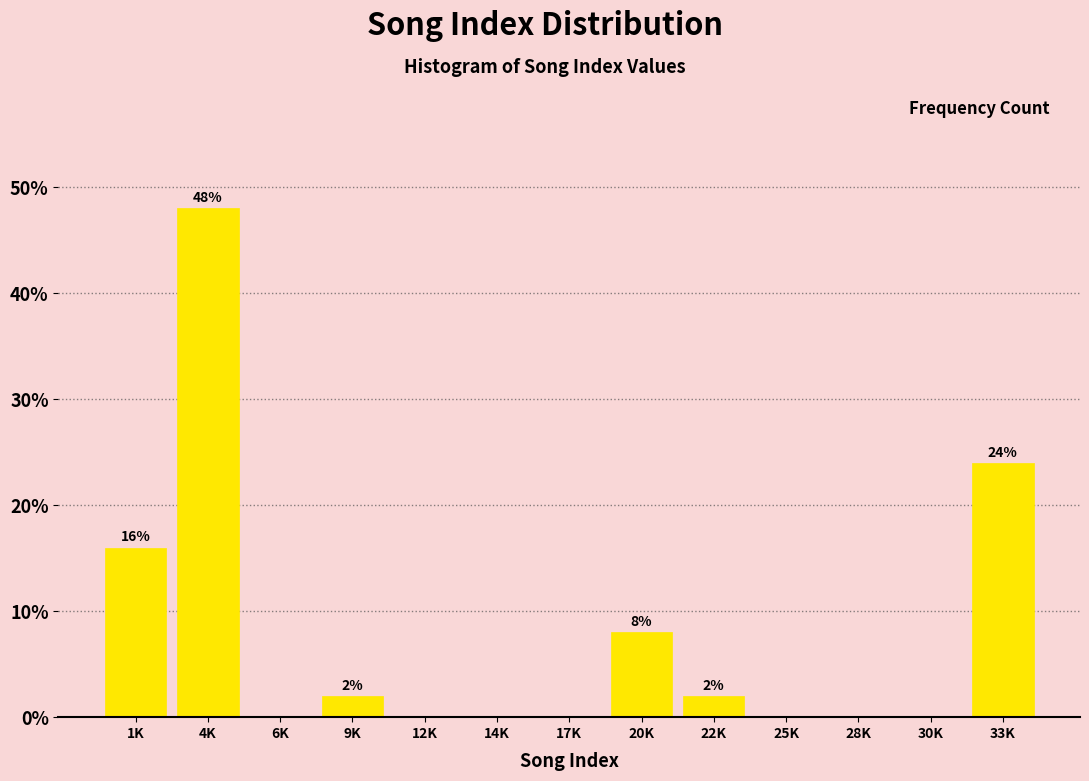

Reading left to right, extract all data points from this chart.

1K=16	4K=48	6K=0	9K=2	12K=0	14K=0	17K=0	20K=8	22K=2	25K=0	28K=0	30K=0	33K=24